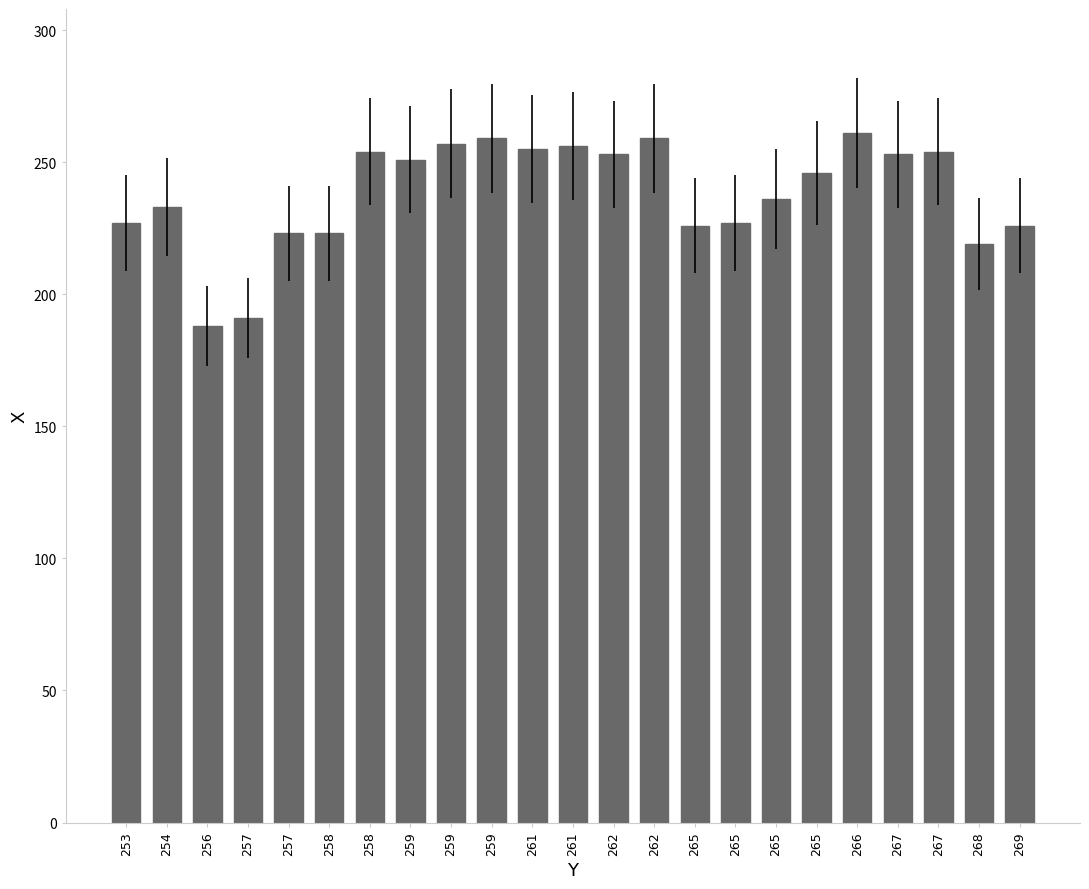

Approximately how many times larger is the value at 261 compared to 265?

1.1